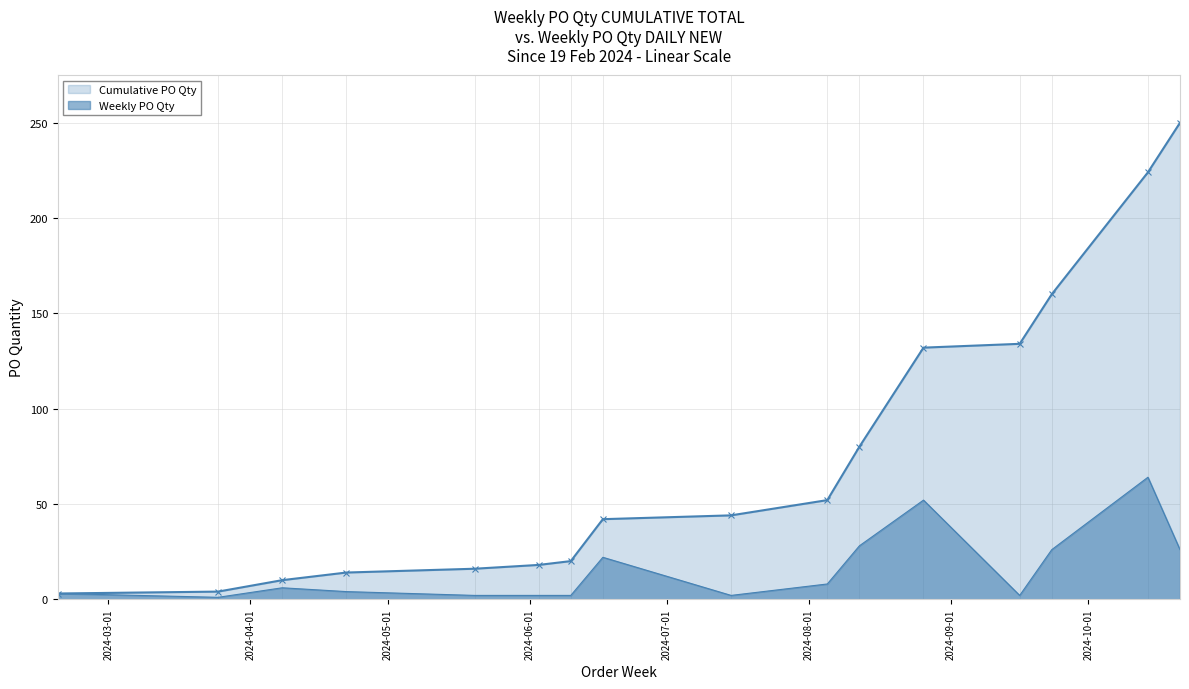

True or false: Weekly PO Qty and Cumulative PO Qty cross at least once.

False